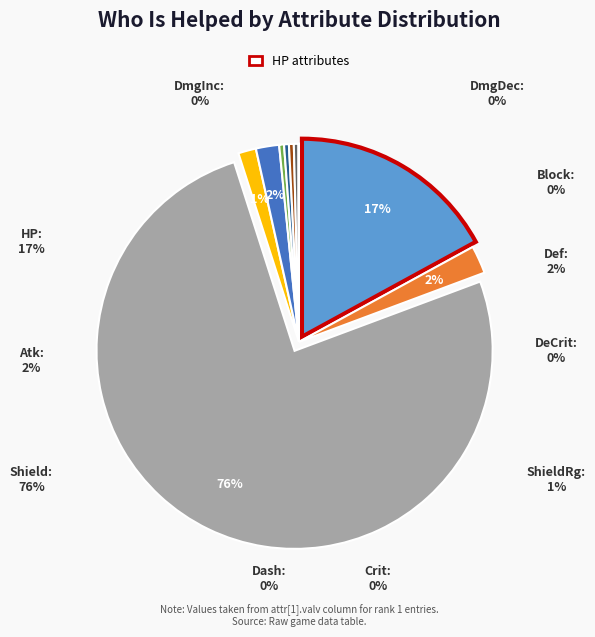

What is the largest slice in the pie chart?

shield